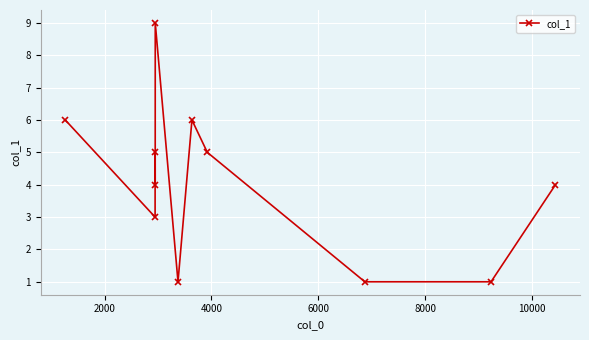

How many points are higher than both their immediate neighbors (excluding endpoints)?

3